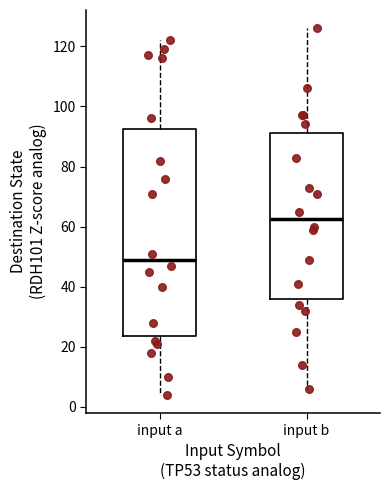

Comparing the boxes themselves (not the whiskers), which one is the tallest?

input a